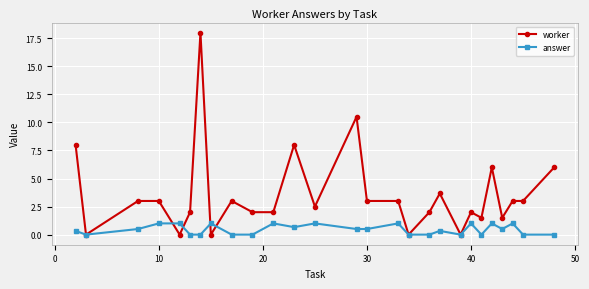

List the series in order of their overall mean, lowest first.

answer, worker